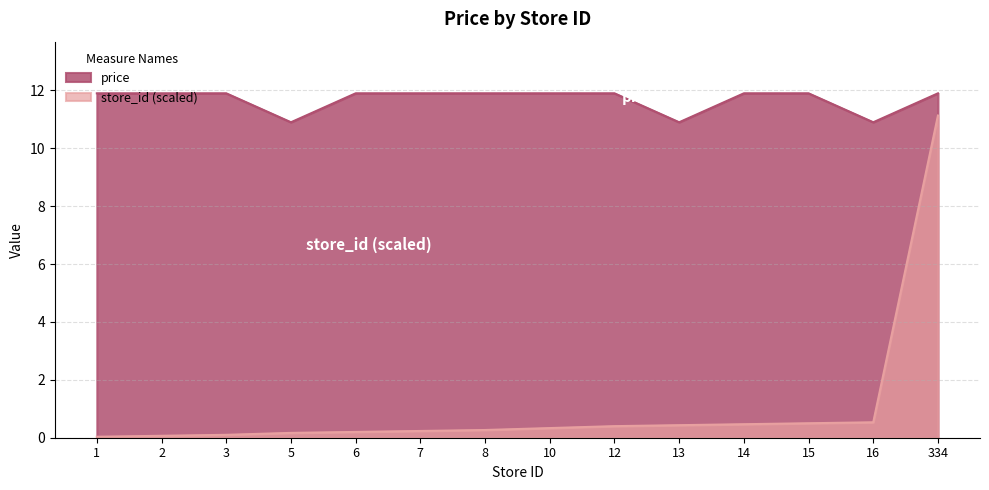

What is the maximum value shown in the chart?

11.9